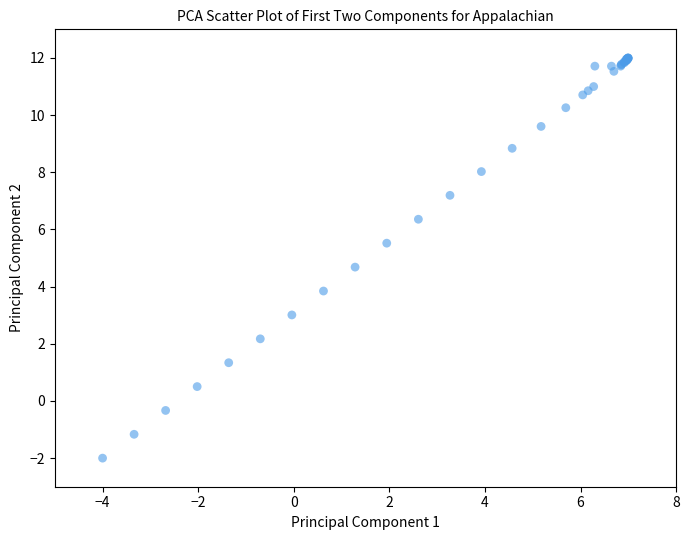

What Y value in the scatter plot is closest to 5?

4.7